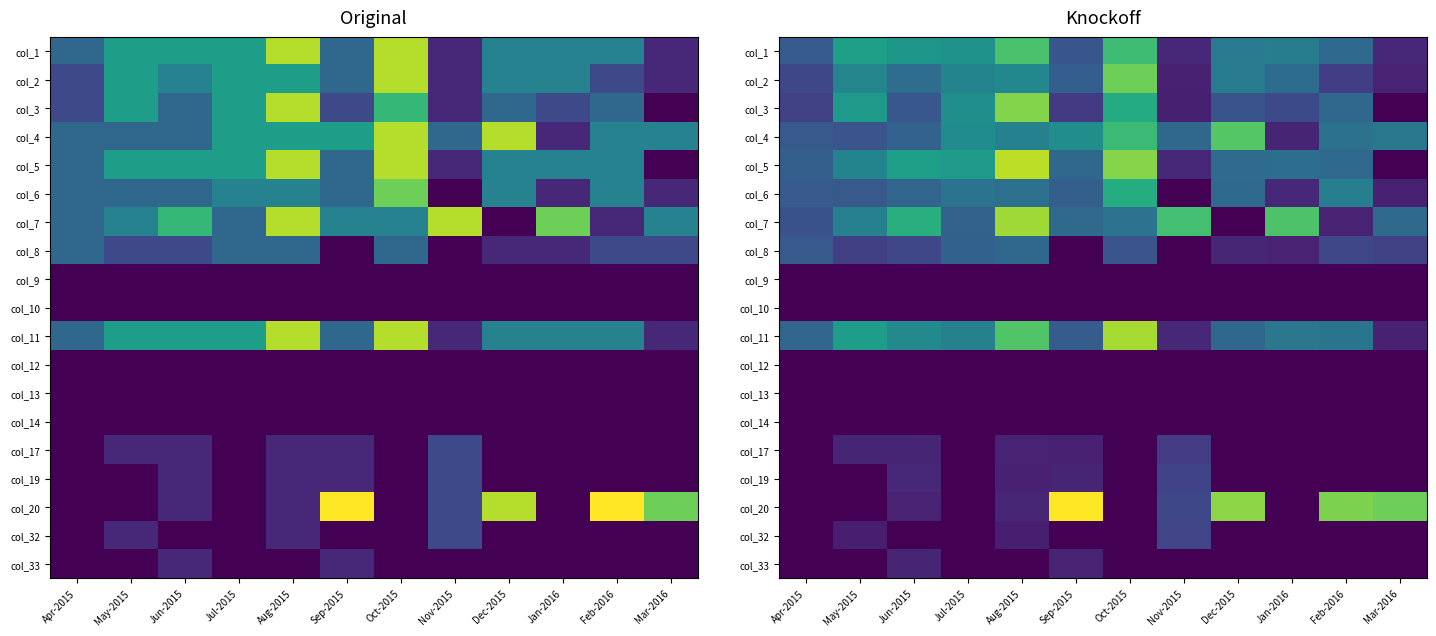

How many distinct data groups are displayed?

19